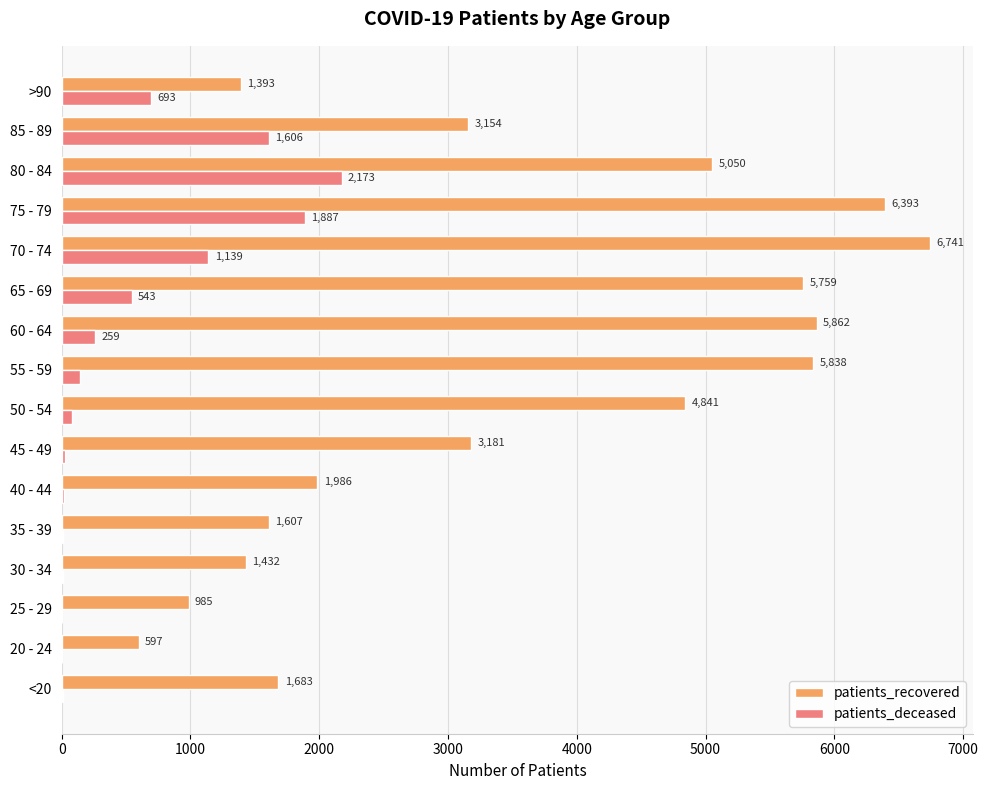

True or false: patients_deceased has a value of 979 at >90.

False